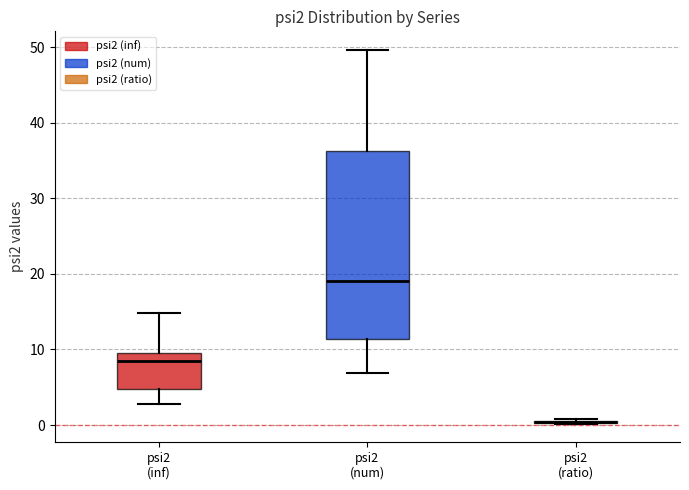

Where does the median line of the box for psi2 (inf) sit on the y-axis? The values are not printed on the chart, so give them approximately, as read against the axis.

9